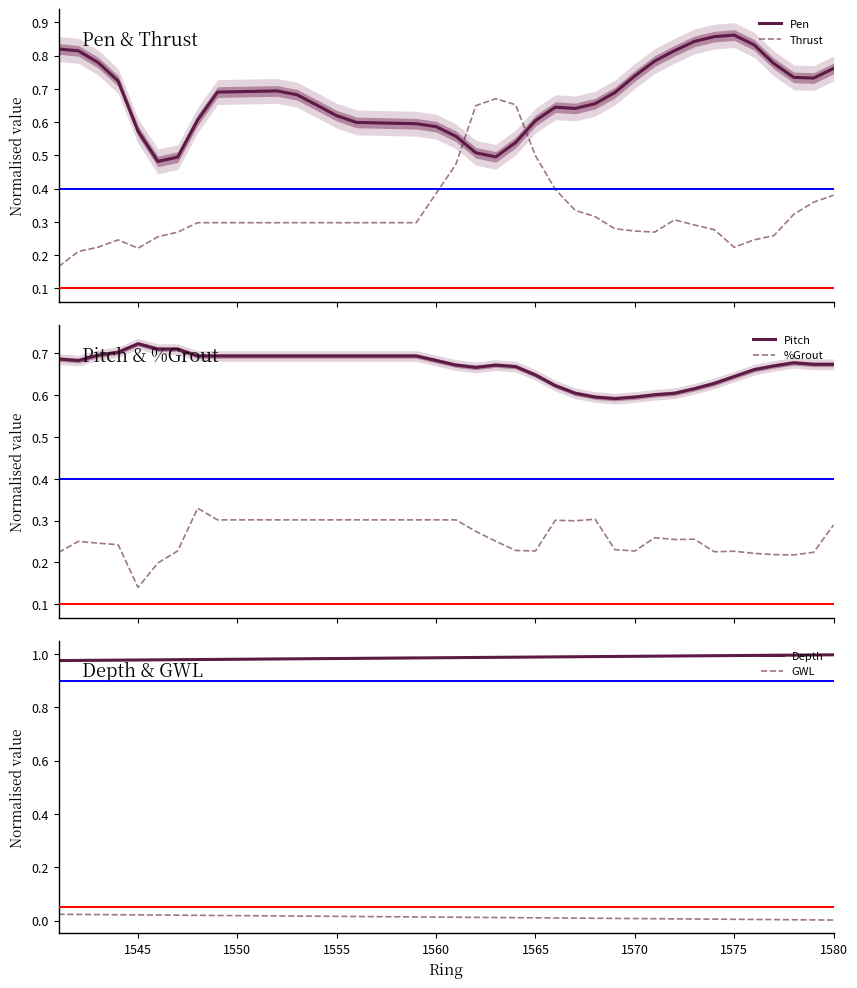

True or false: Pen and Thrust cross at least once.

True